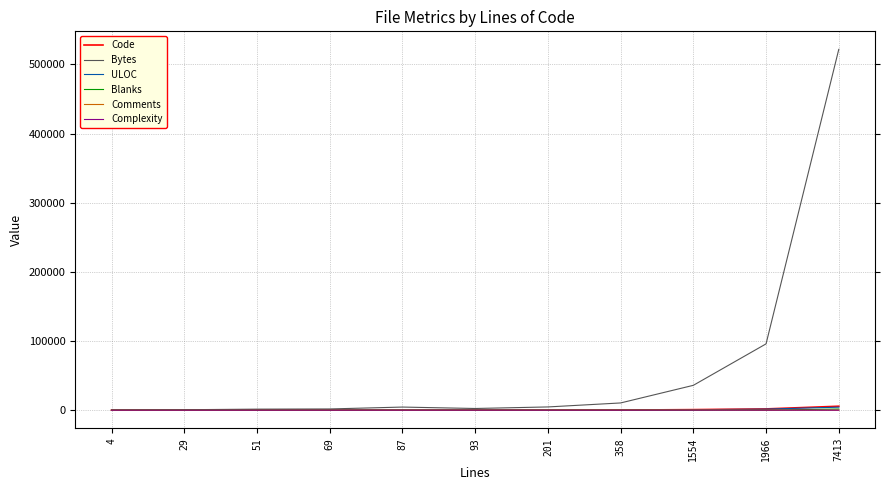

What is the greatest value displayed?

521862